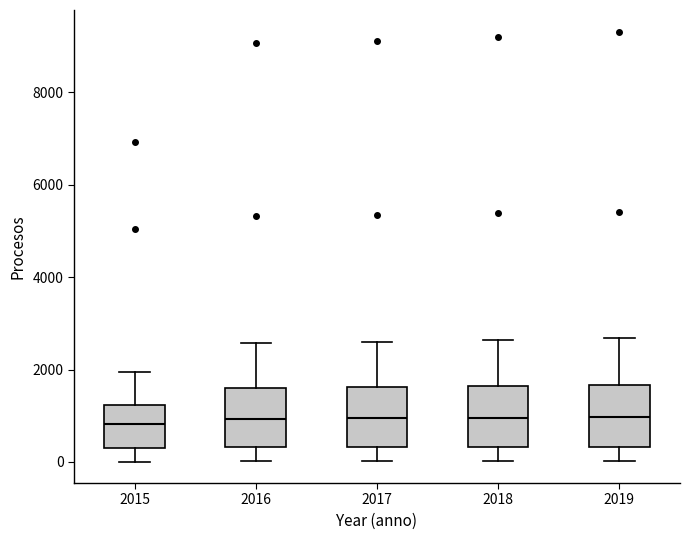

Reading left to right, read every box against the y-axis: the position of its median line, the range the box covers, and the ends of its whiskers. The values are not printed on the chart, so give them approximately, as read against the axis.

2015: median 800, box 400 to 1200, whiskers 0 to 2000
2016: median 1000, box 400 to 1600, whiskers 0 to 2600
2017: median 1000, box 400 to 1600, whiskers 0 to 2600
2018: median 1000, box 400 to 1600, whiskers 0 to 2600
2019: median 1000, box 400 to 1600, whiskers 0 to 2600